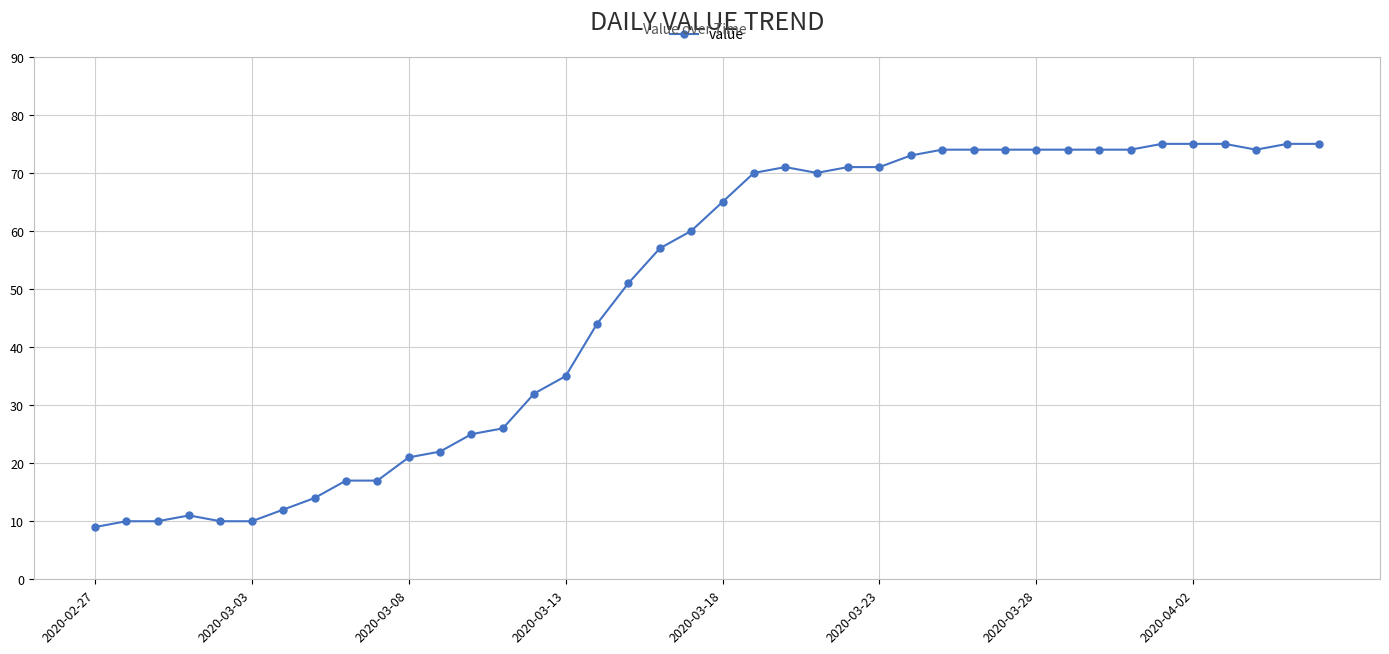

What is the smallest value displayed?

9